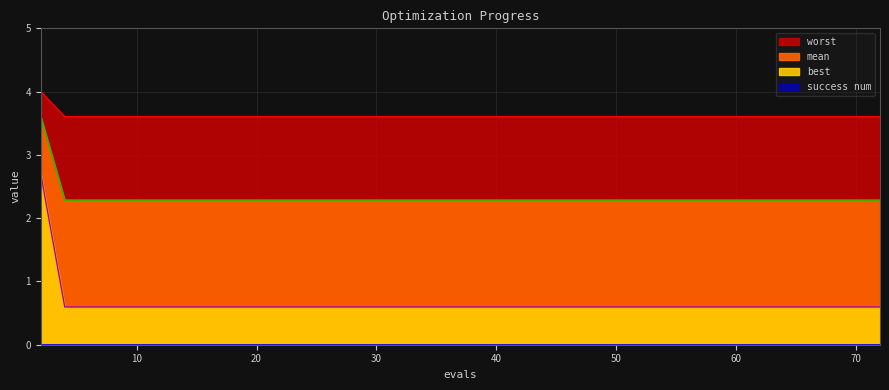

True or false: best and mean cross at least once.

False